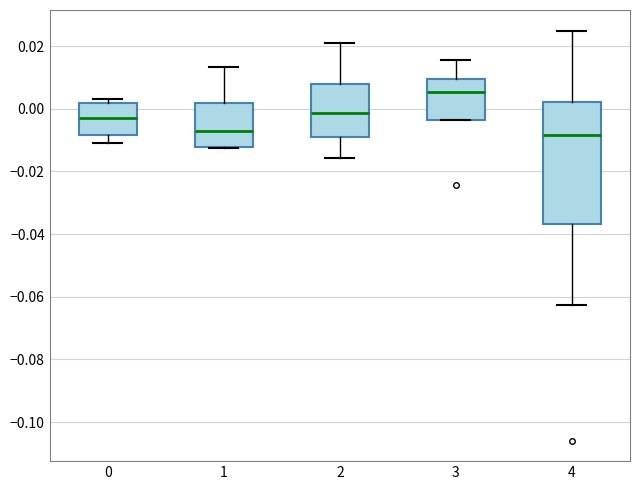

Comparing the boxes themselves (not the whiskers), which one is the tallest?

4